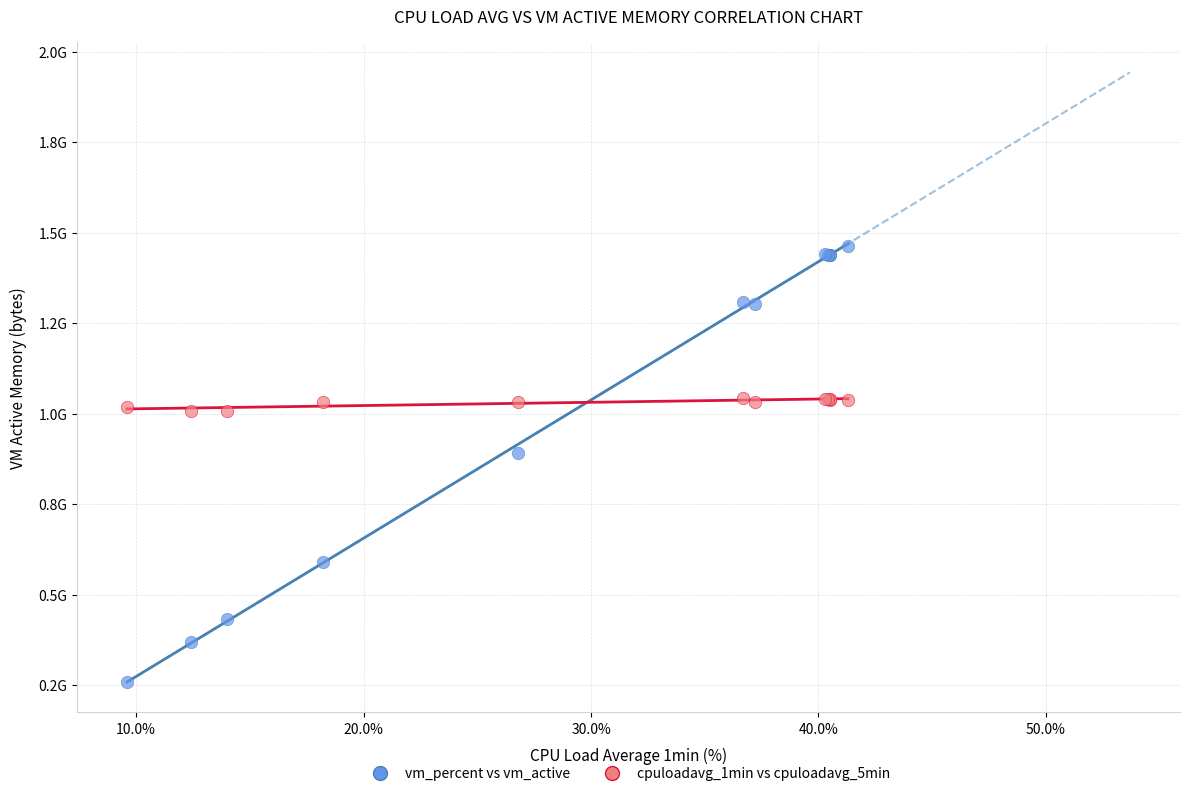

What are all the series names shown in the legend?

vm_percent vs vm_active, cpuloadavg_1min vs cpuloadavg_5min